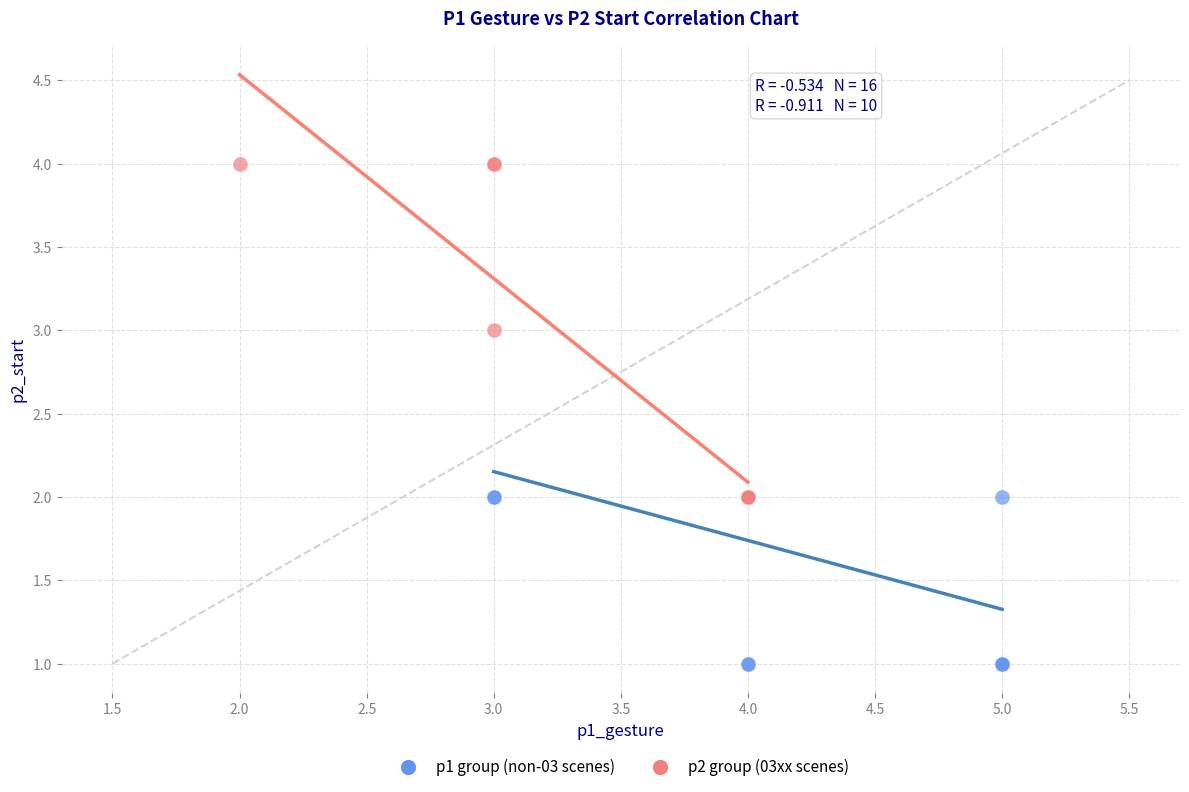

Which series reaches the maximum Y coordinate?

p2 group (03xx scenes)